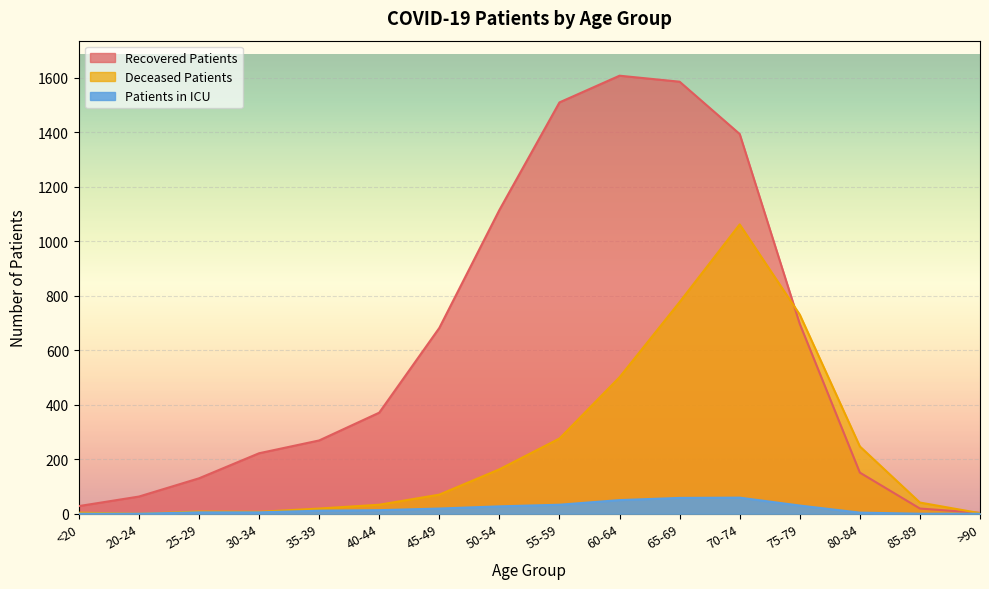

What are all the series names shown in the legend?

Recovered Patients, Deceased Patients, Patients in ICU